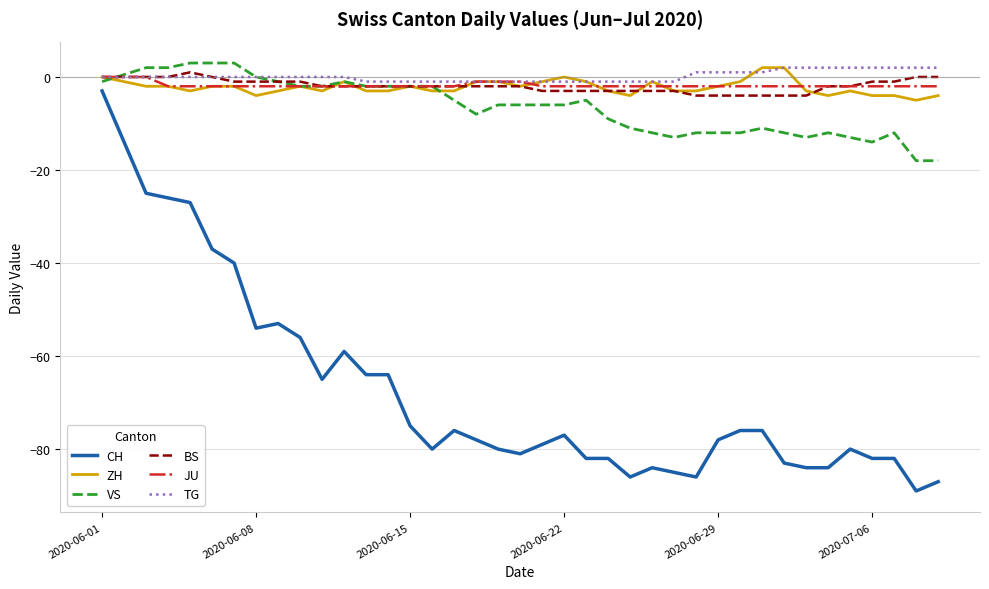

What are all the series names shown in the legend?

CH, ZH, VS, BS, JU, TG